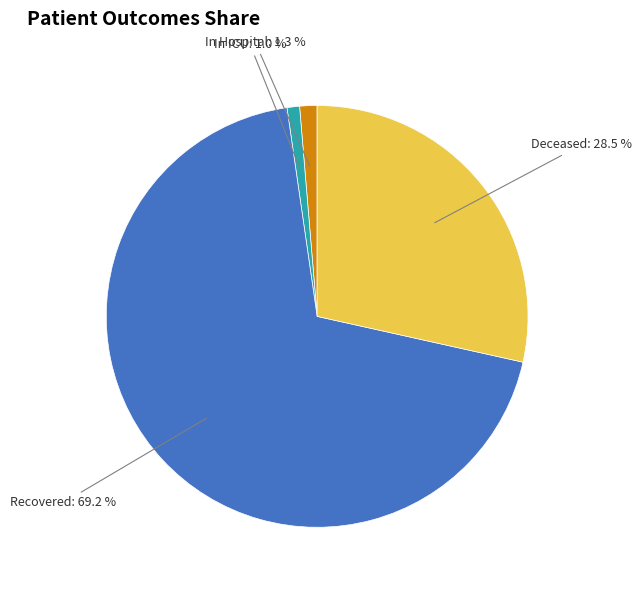

How many slices are in this pie chart?

4